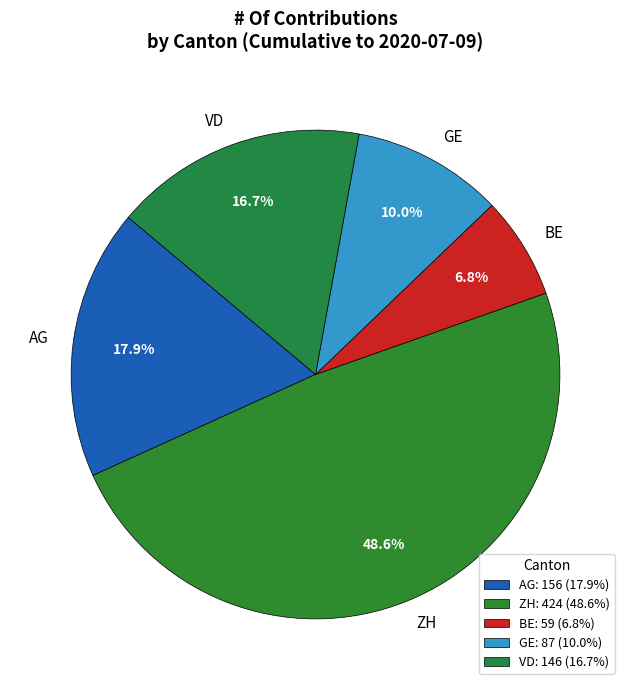

How much of the chart is everything except GE?

90.0%